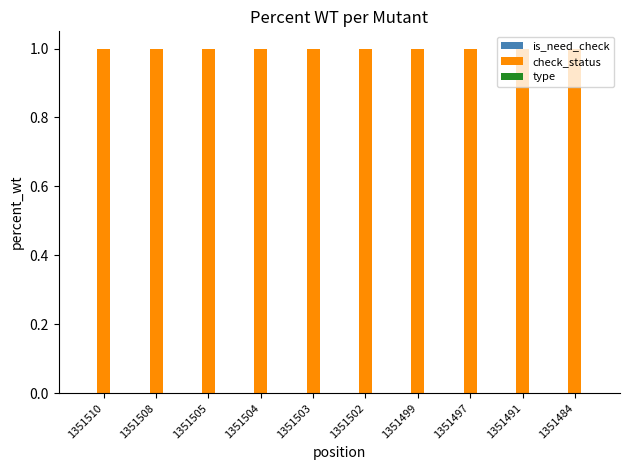

What is the value of the check_status bar at the 2nd from the left?

1